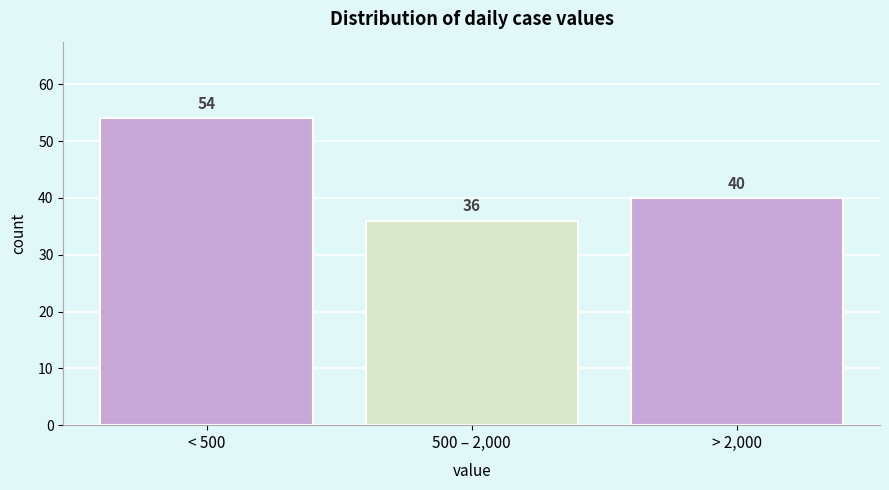

Reading left to right, extract all data points from this chart.

< 500=54	500 – 2,000=36	> 2,000=40